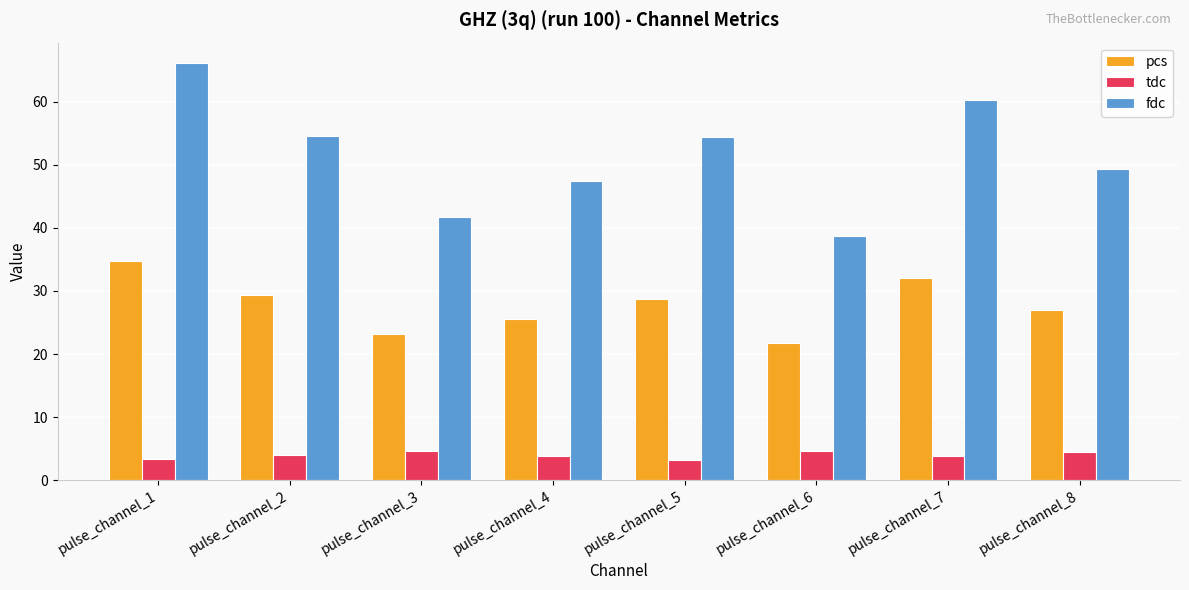

Between pulse_channel_4 and pulse_channel_5, which series saw the biggest shift?

fdc